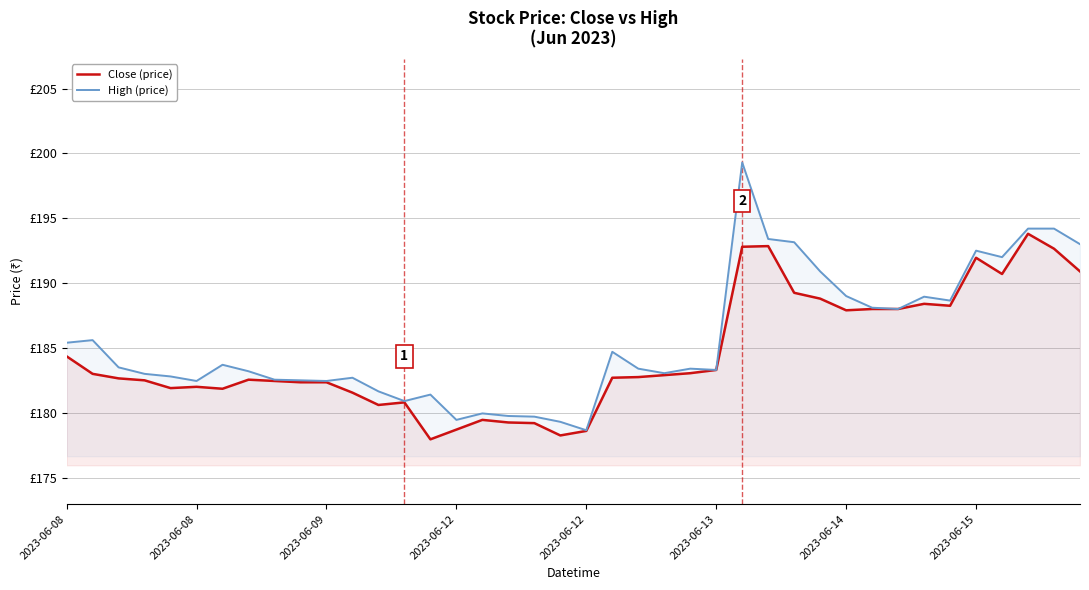

Reading left to right, extract all data points from this chart.

Close (price): 184.4	183.0	182.6	182.5	181.9	182.0	181.9	182.6	182.4	182.4	182.4	181.6	180.6	180.8	177.9	178.7	179.4	179.2	179.2	178.2	178.6	182.7	182.8	182.9	183.1	183.3	192.8	192.9	189.2	188.8	187.9	188.0	188.0	188.4	188.2	191.9	190.7	193.8	192.6	190.9
High (price): 185.4	185.6	183.5	183.0	182.8	182.4	183.7	183.2	182.6	182.5	182.4	182.7	181.6	180.9	181.4	179.4	179.9	179.8	179.7	179.3	178.6	184.7	183.4	183.1	183.4	183.3	199.3	193.4	193.1	190.9	189.0	188.1	188.0	188.9	188.6	192.5	192.0	194.2	194.2	193.0